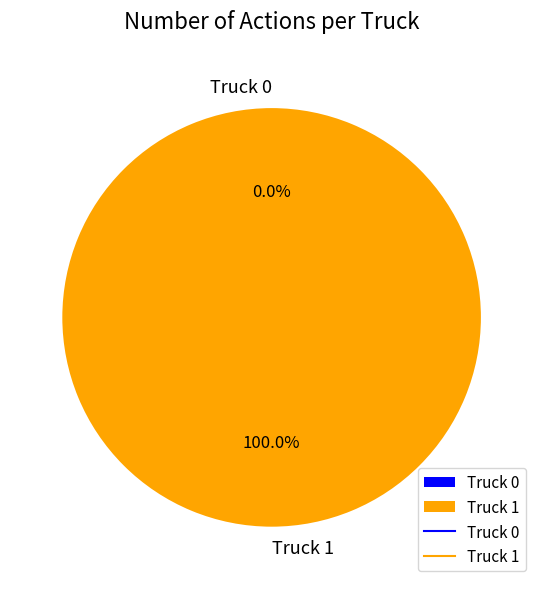

Which slice is the largest?

Truck 1